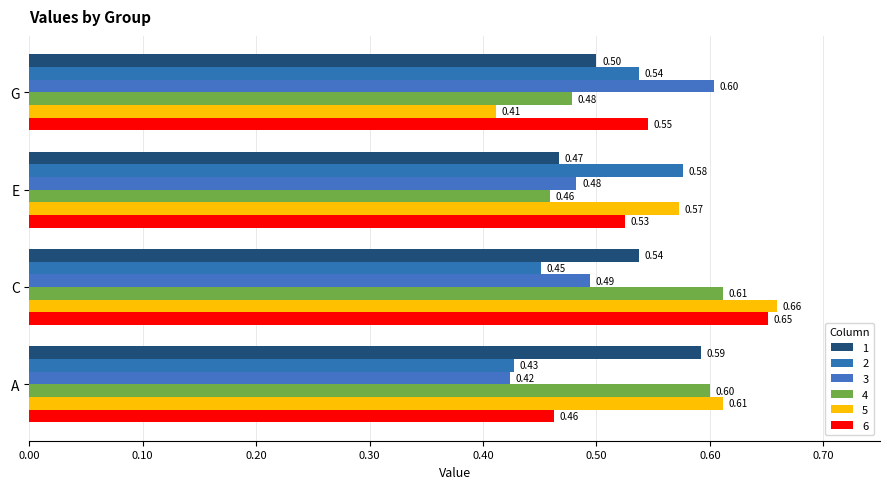

Which category has the highest value in the 1 series?

A